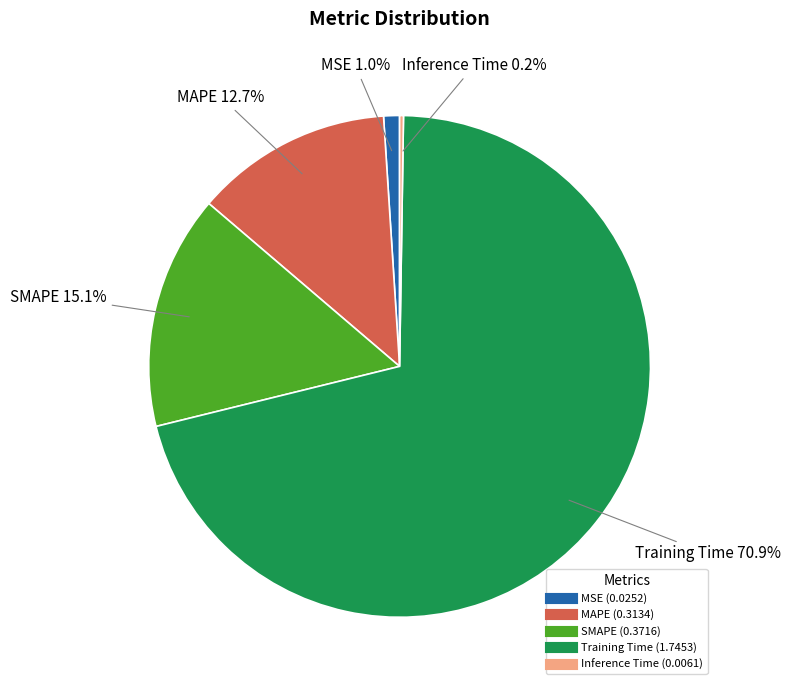

To the nearest percent, what is the average slice percentage?

20%